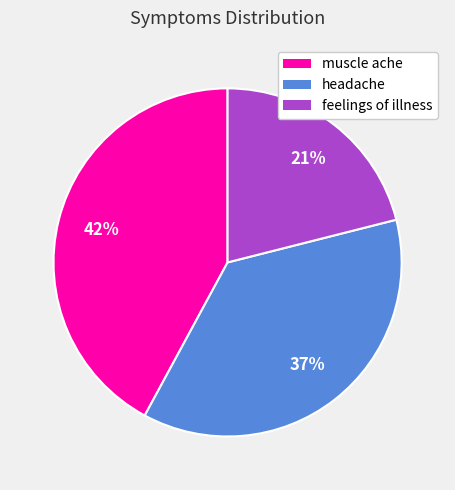

What percentage is the muscle ache slice, to the nearest percent?

42%